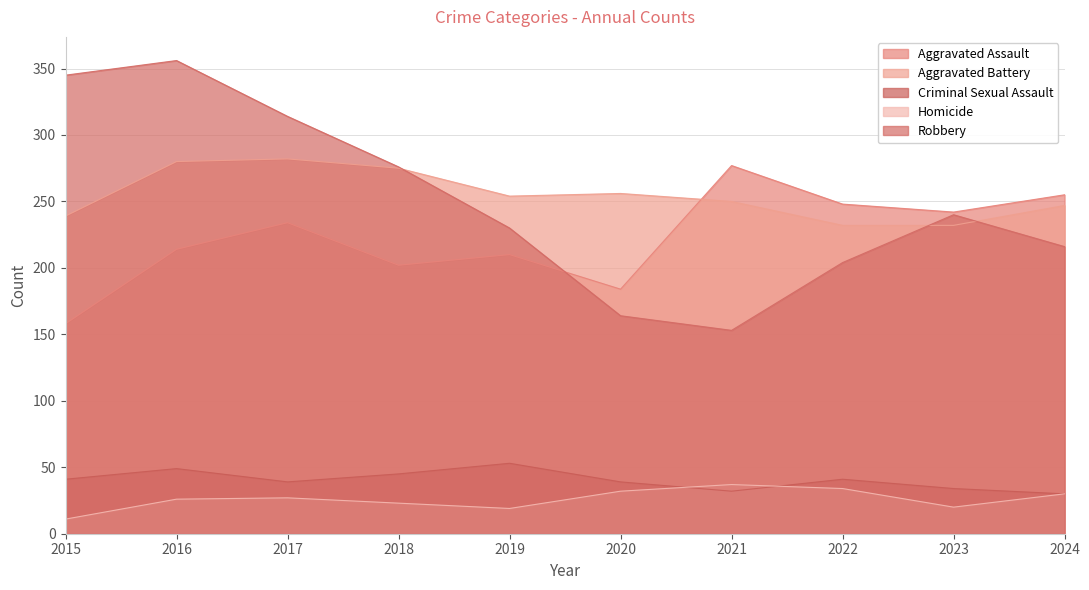

Does the chart display data point markers on the line(s)?

No